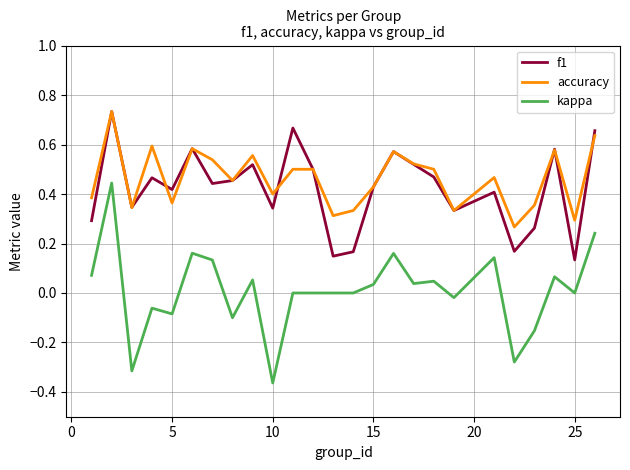

Which series has the largest range (max minus min)?

kappa